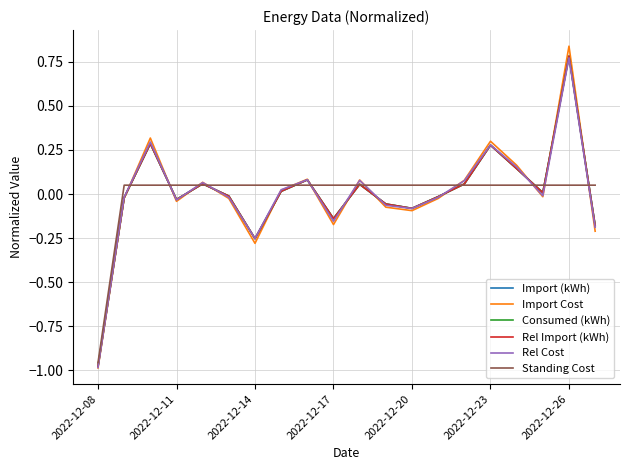

Does the chart display data point markers on the line(s)?

No